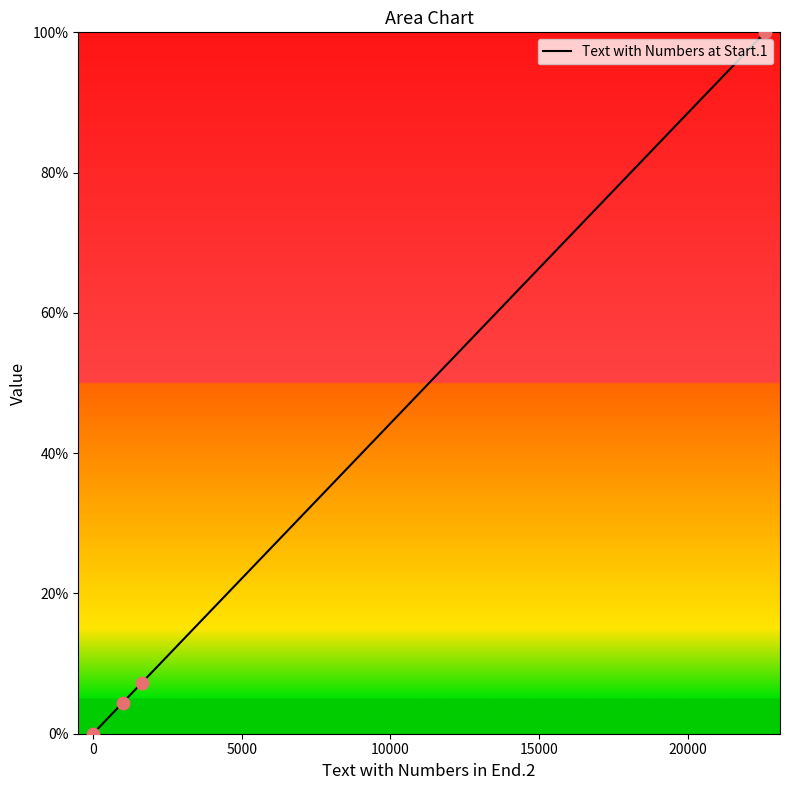

What is the average value?

27.9